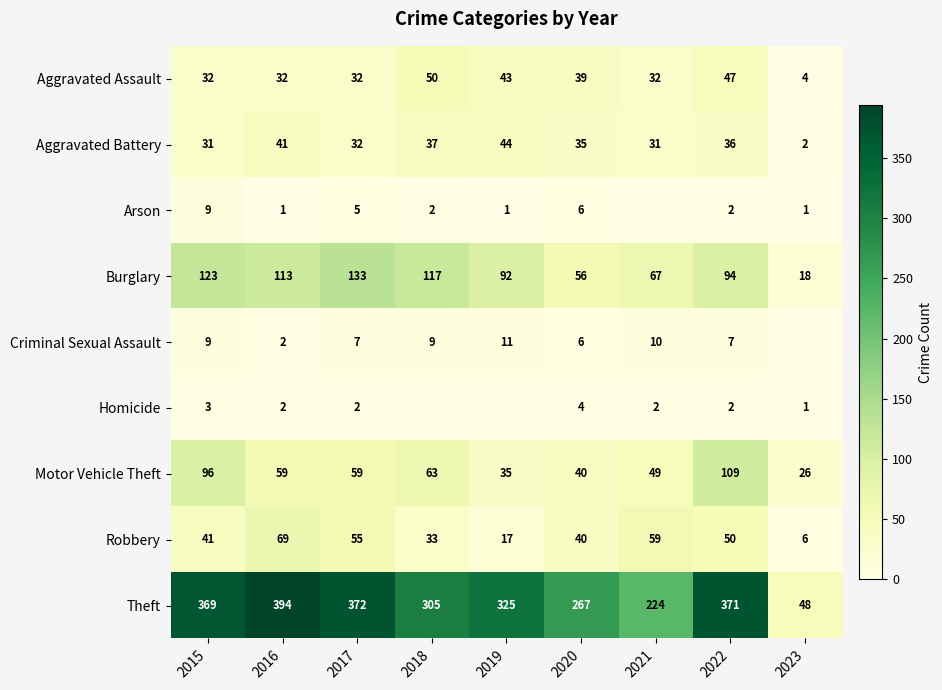

Which series changed the most between 2015 and 2016?

Motor Vehicle Theft